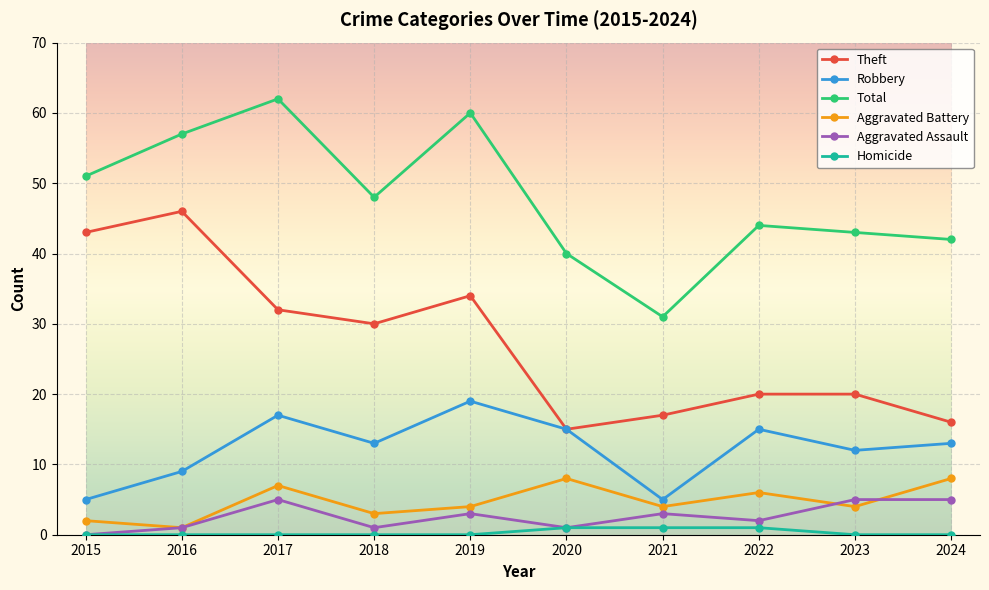

List the series in order of their peak value, lowest first.

Homicide, Aggravated Assault, Aggravated Battery, Robbery, Theft, Total